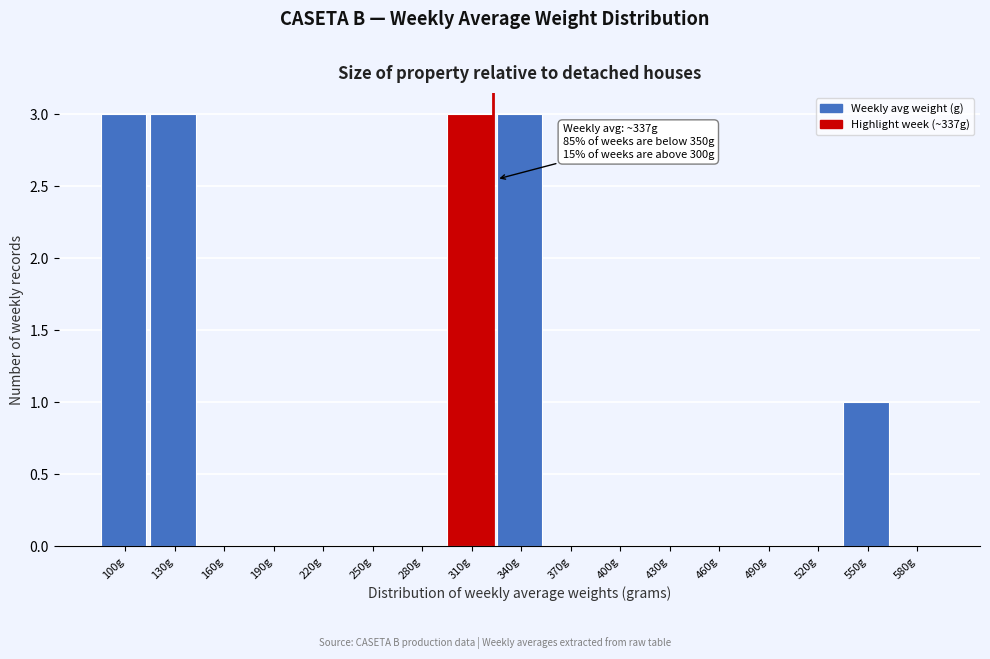

Reading left to right, transcribe all the data shown in this chart.

100g=3	130g=3	160g=0	190g=0	220g=0	250g=0	280g=0	310g=3	340g=3	370g=0	400g=0	430g=0	460g=0	490g=0	520g=0	550g=1	580g=0